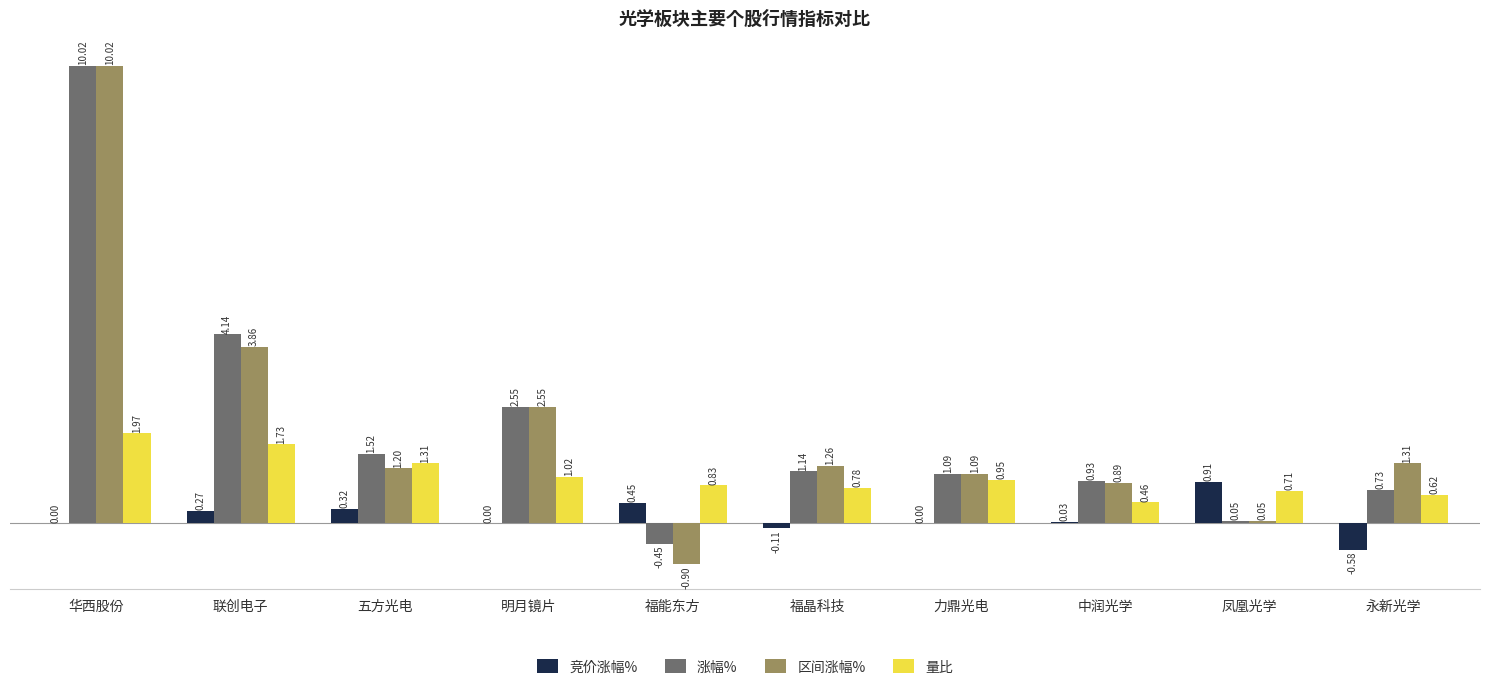

What is the sum of the 涨幅% values at 福晶科技 and 五方光电?

2.7